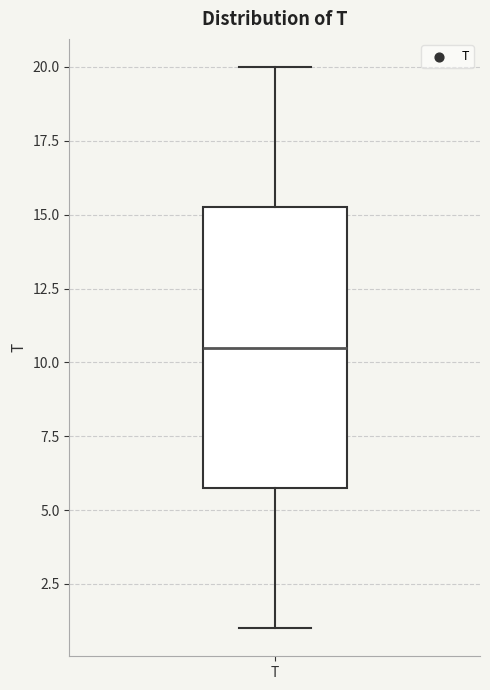

Transcribe this box plot: give where the median line is, the range the box spans, and where the two whiskers end, as read against the y-axis. The values are not printed on the chart, so give them approximately, as read against the axis.

median 10.5, box 6.0 to 15.5, whiskers 1.0 to 20.0